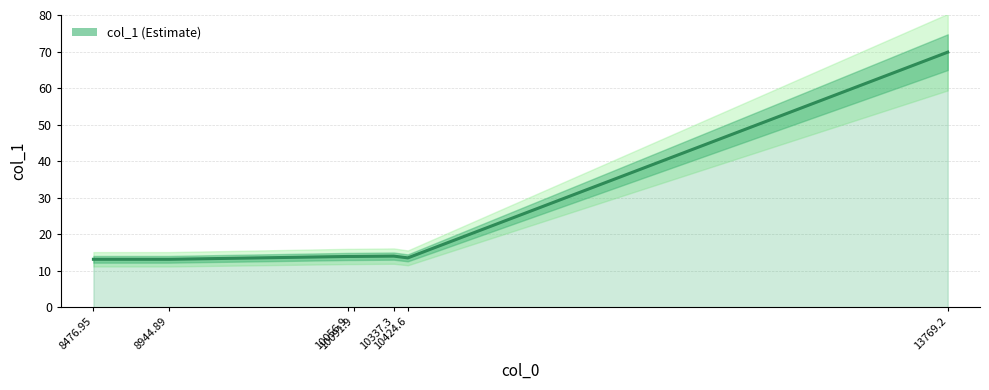

Which category has the lowest value across all series?

8476.95